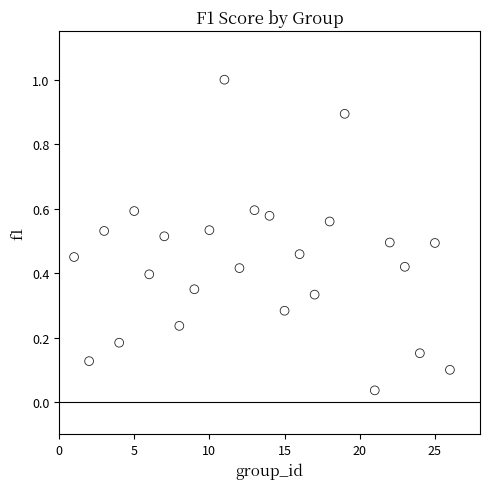

What is the range of X values (max minus min)?

25.0